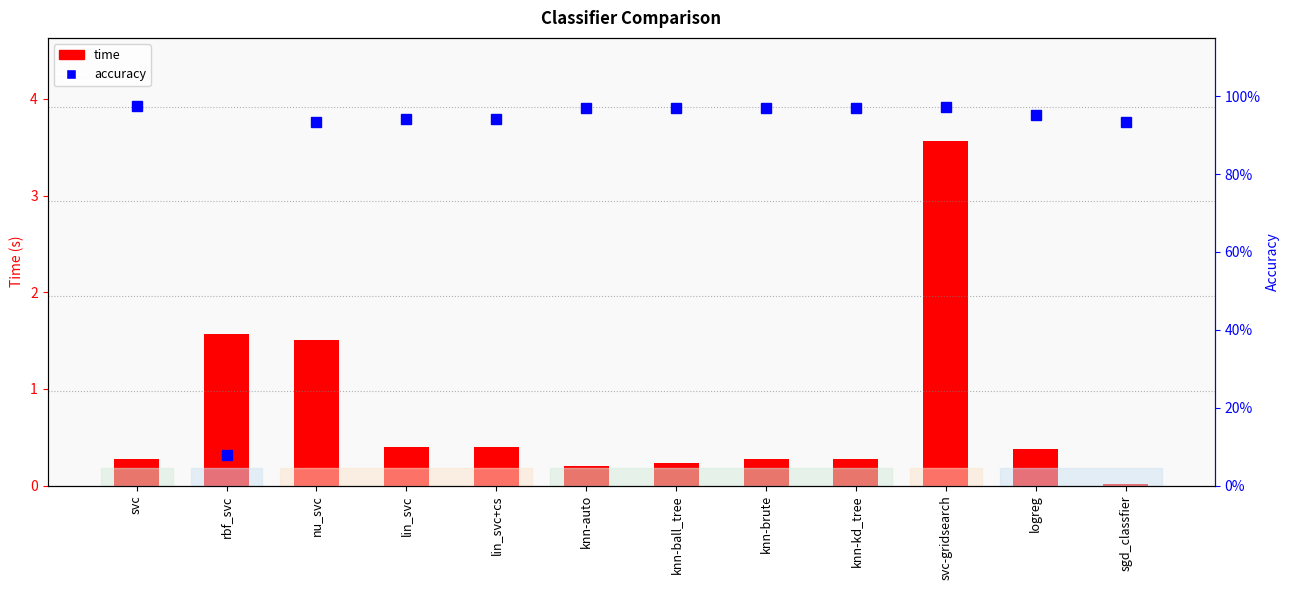

What is the maximum value shown in the chart?

3.6